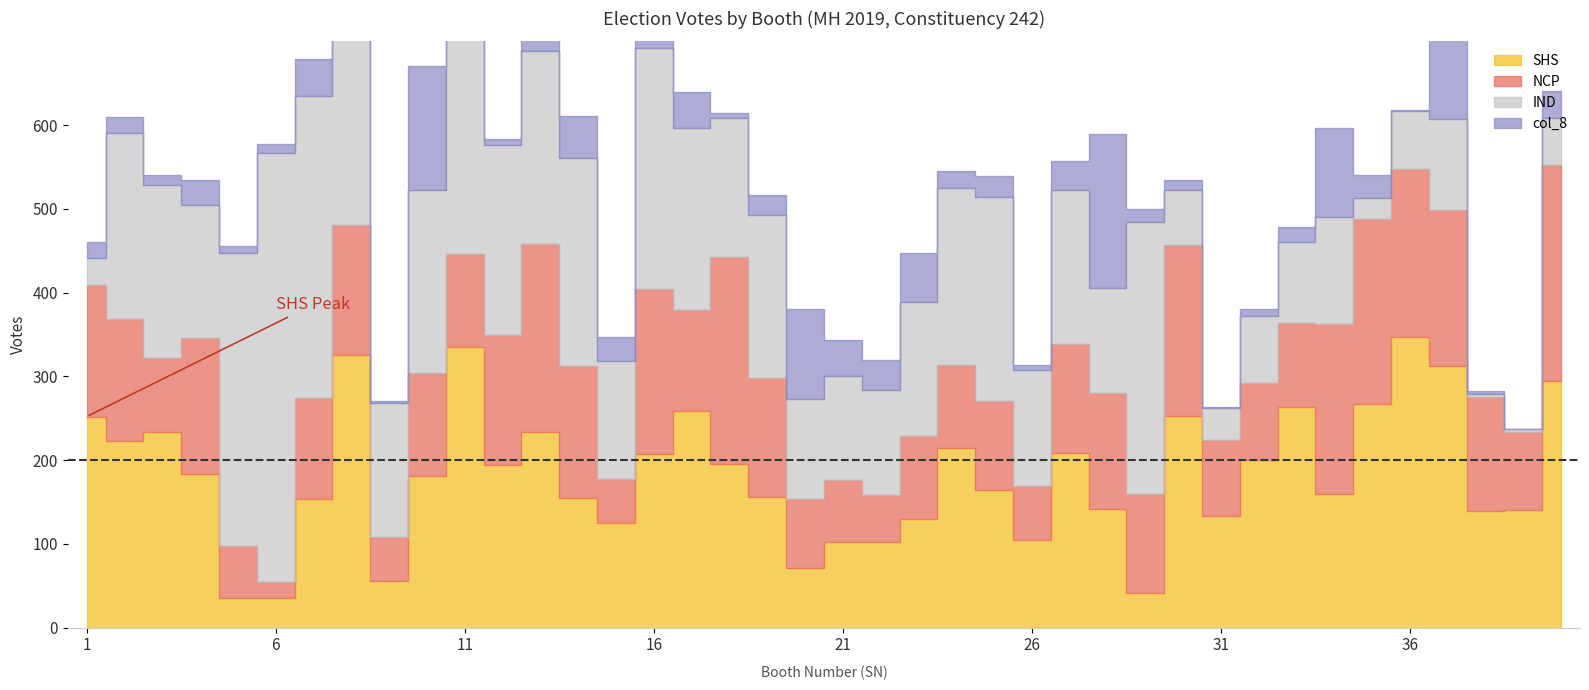

What is the spread (max minus min) of values at 32?

191